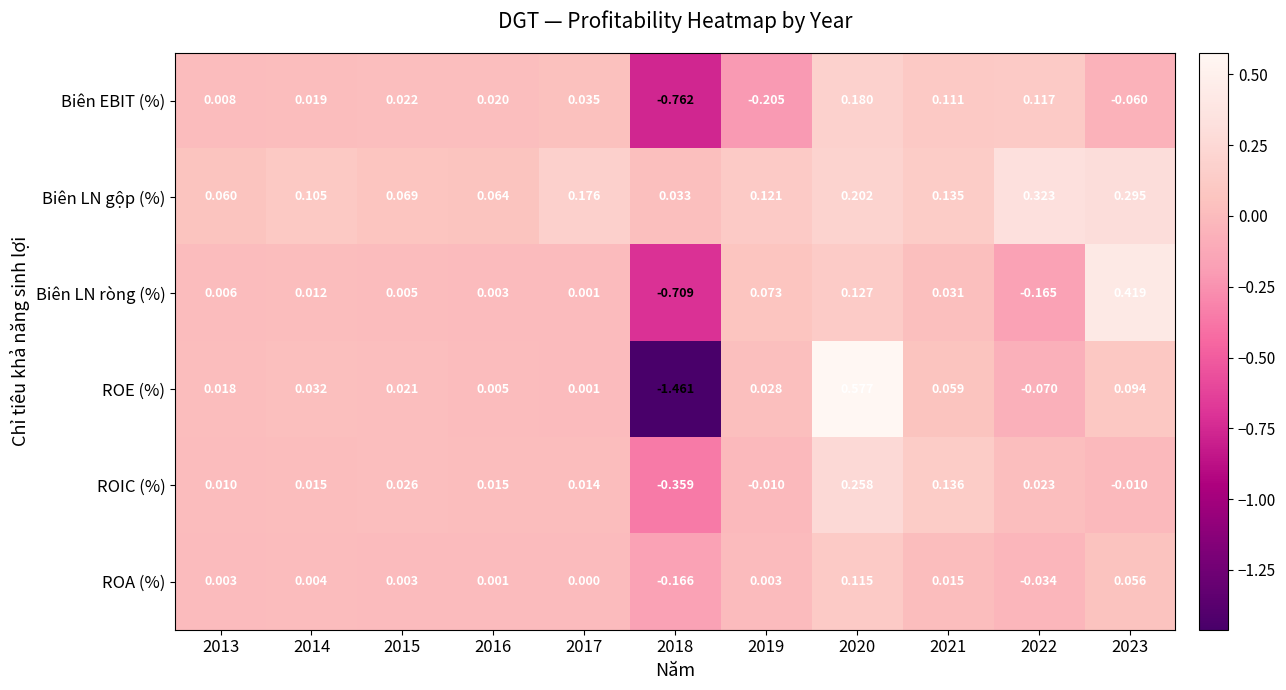

Is the value of ROE (%) at 2015 greater than the value of ROIC (%) at 2017?

Yes